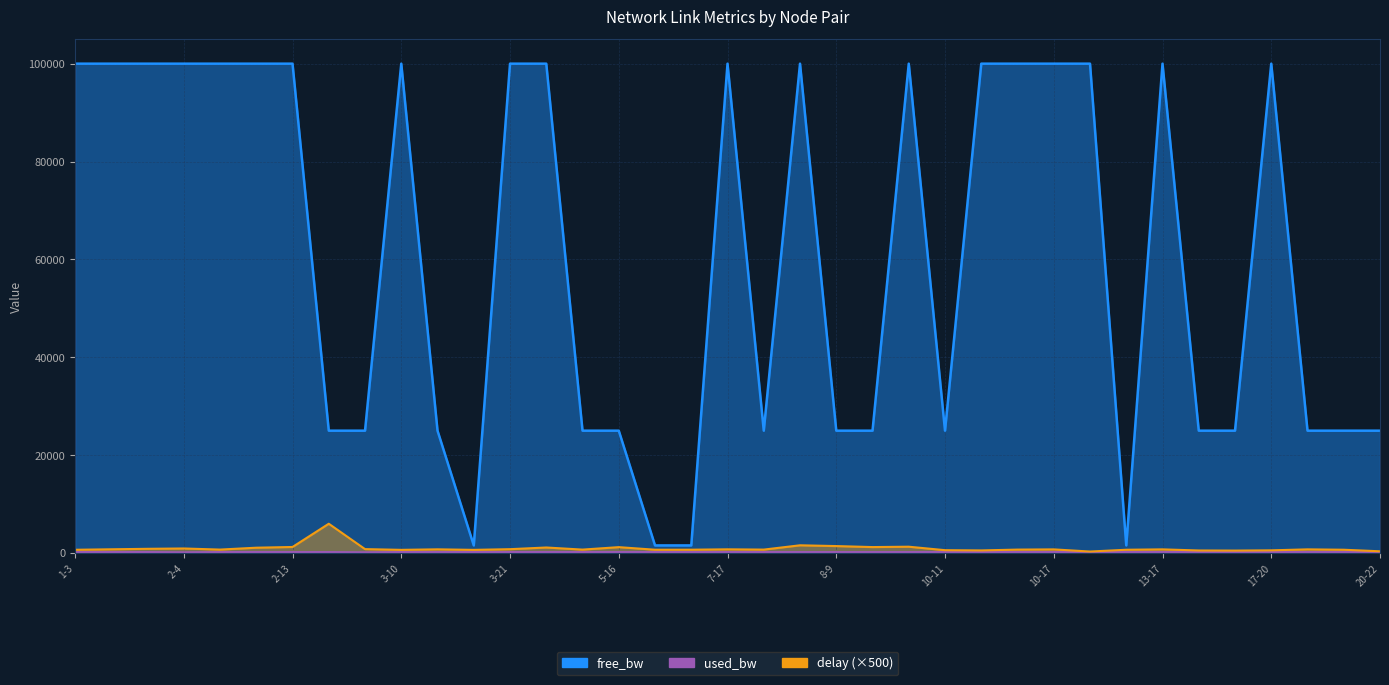

Rank the series by their maximum value, from lowest to highest.

used_bw, delay, free_bw